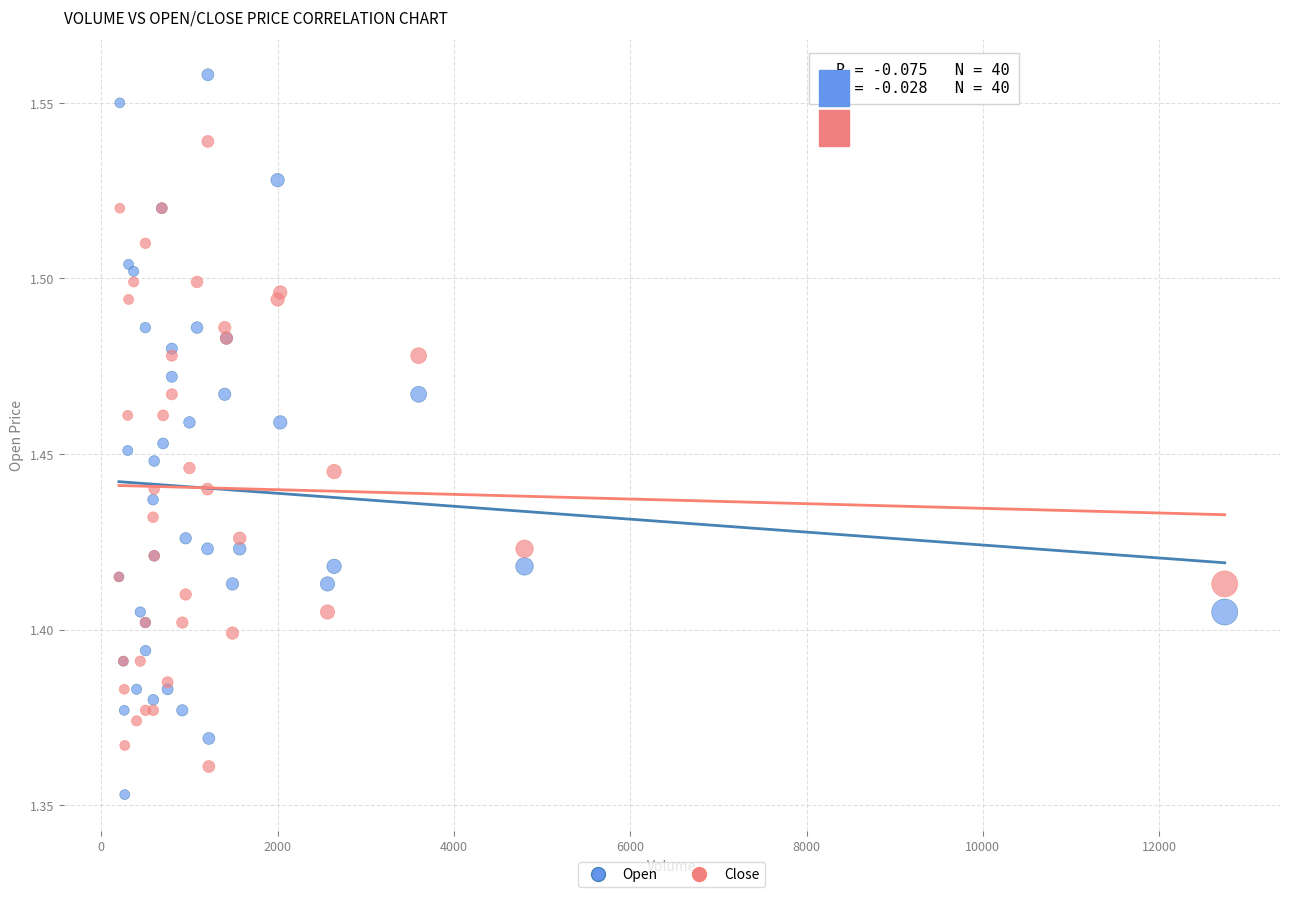

What are all the series names shown in the legend?

Open, Close